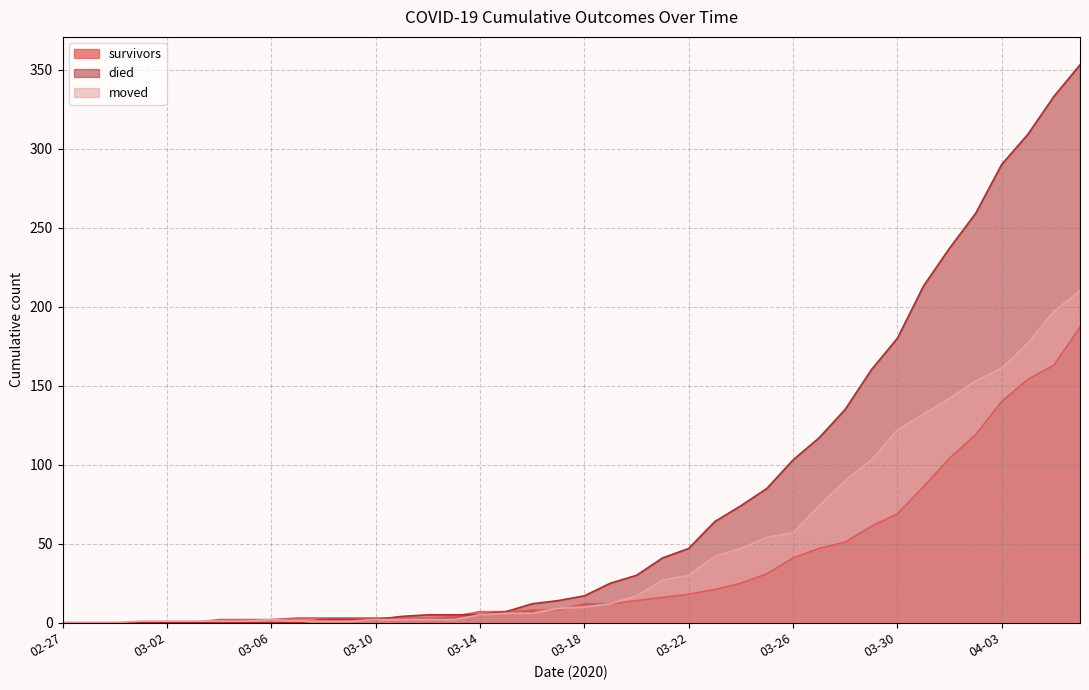

Between 2020-03-01 and 2020-04-05, which series saw the biggest shift?

died